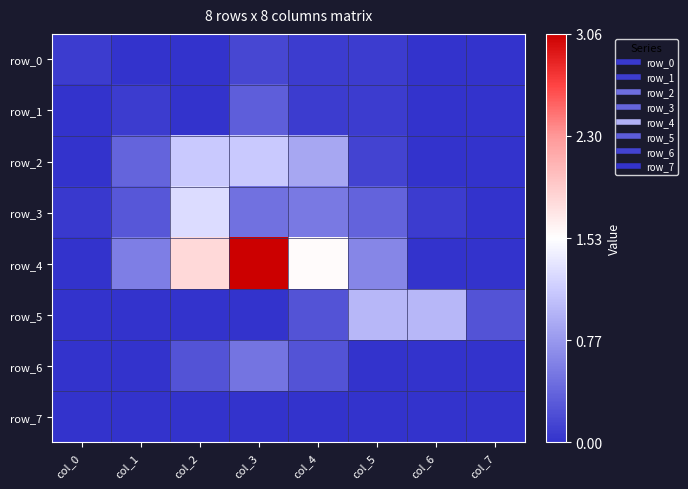

The value of row_5 at col_2 is -0.4. True or false?

False